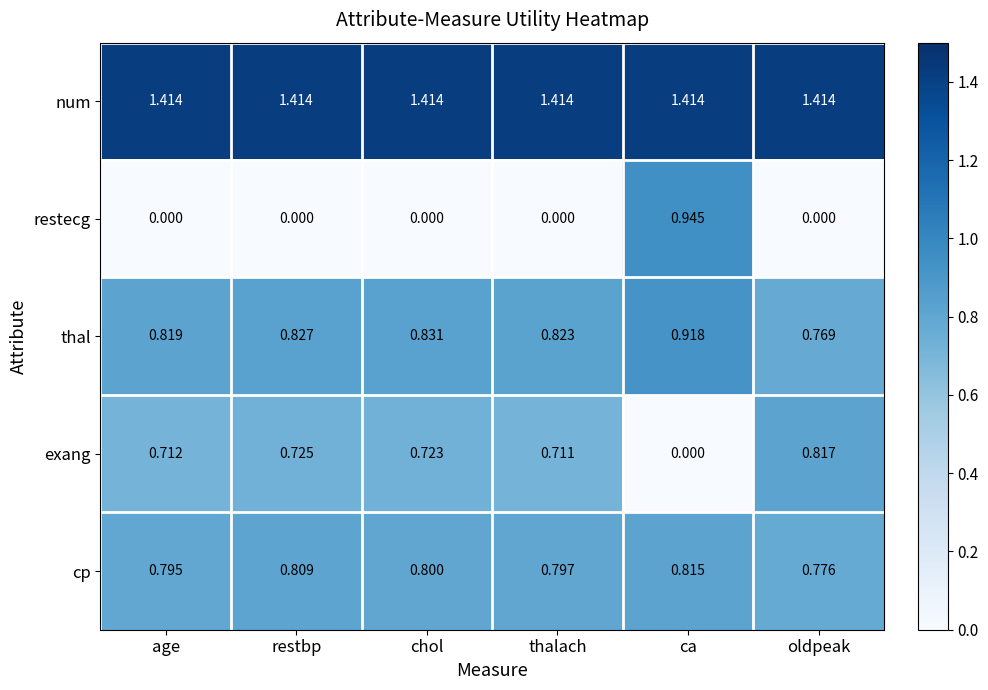

Which series has the widest spread of values?

restecg